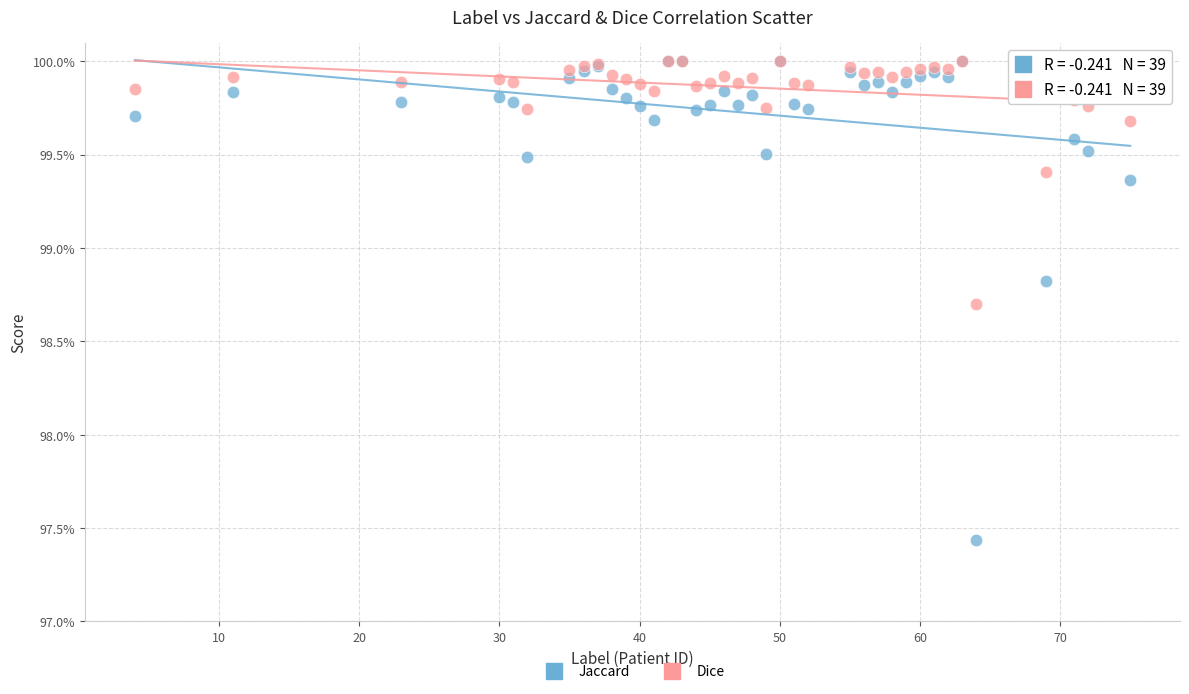

Which series contains the lowest Y value?

Jaccard